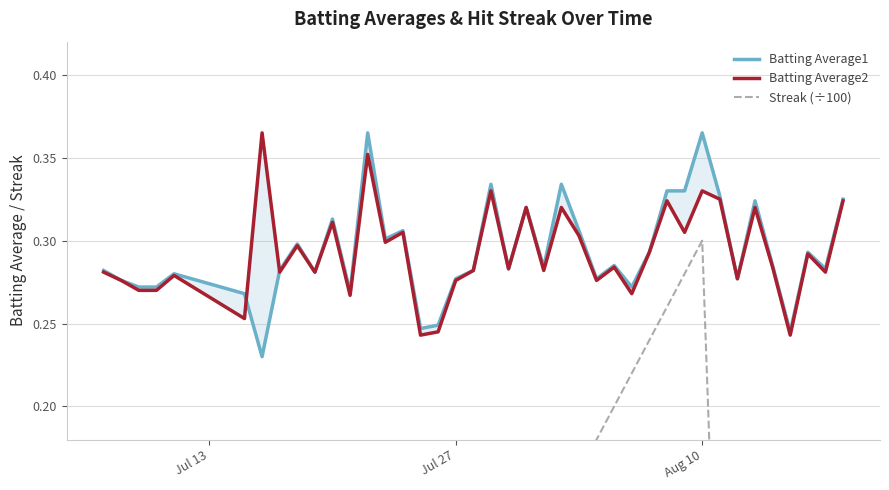

True or false: Batting Average1 has a value of 0.1 at 33.

False